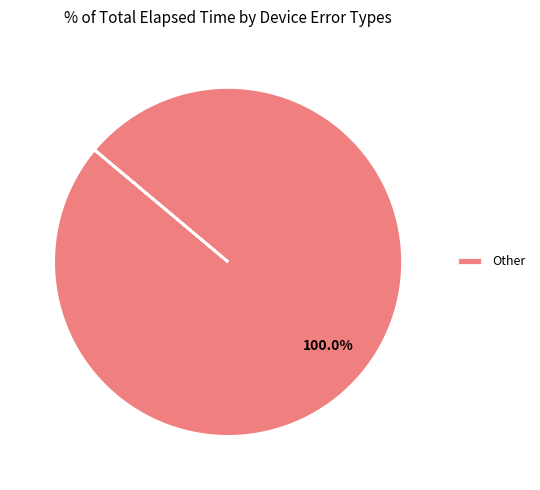

Is Other the majority of the pie?

Yes